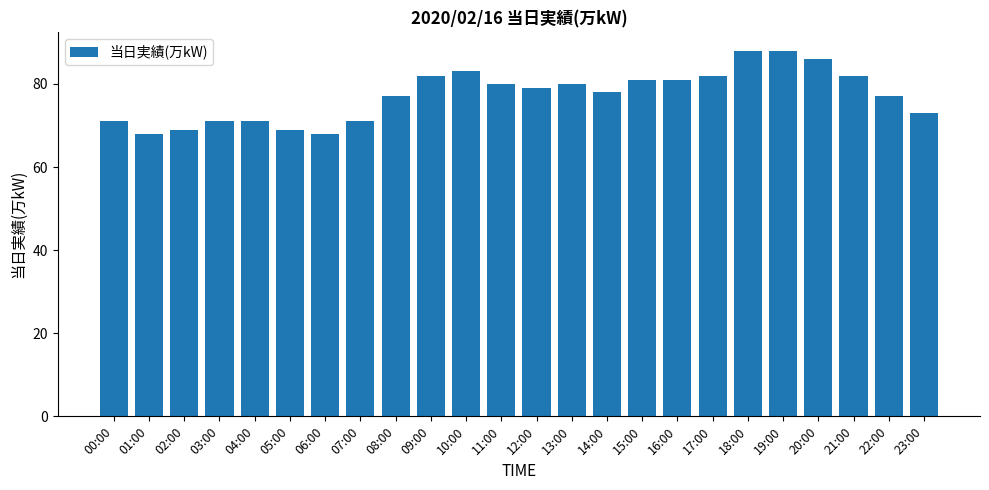

How many distinct data groups are displayed?

1